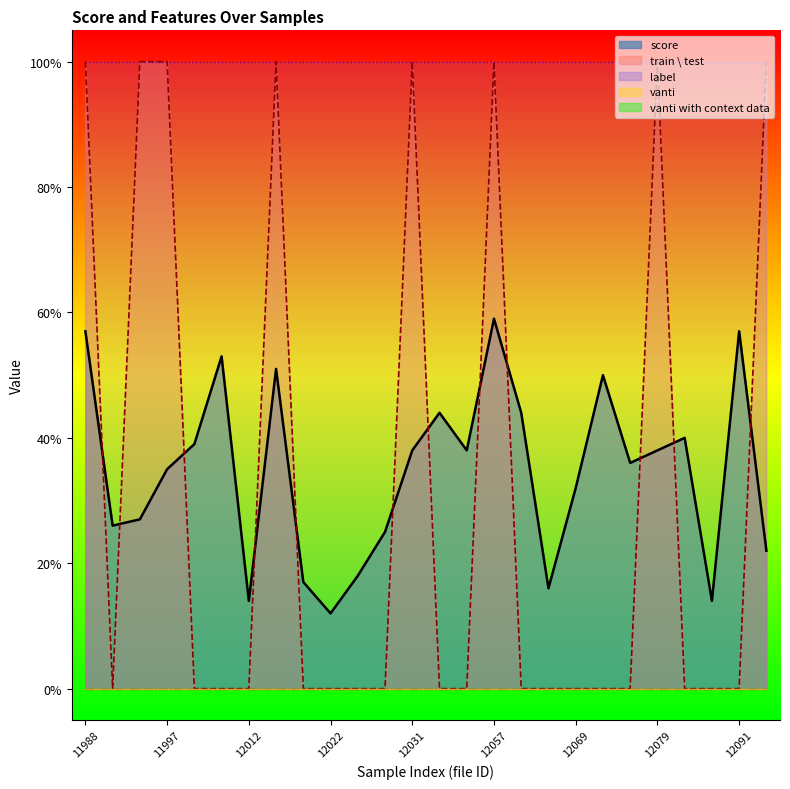

Between 12018 and 12022, which is larger?

12018